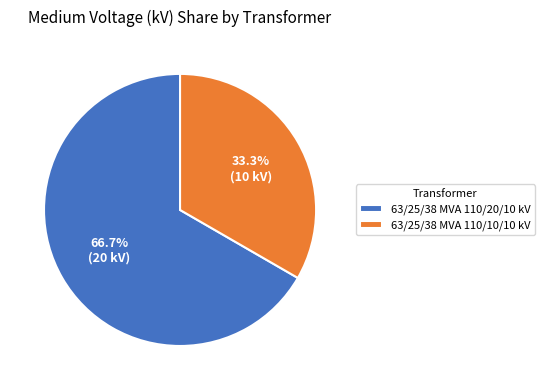

Which category accounts for the majority?

63/25/38 MVA 110/20/10 kV